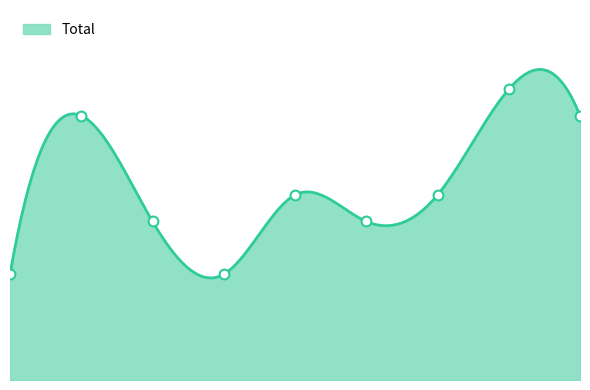

What is the change in value from 2020 to 2023?

+4